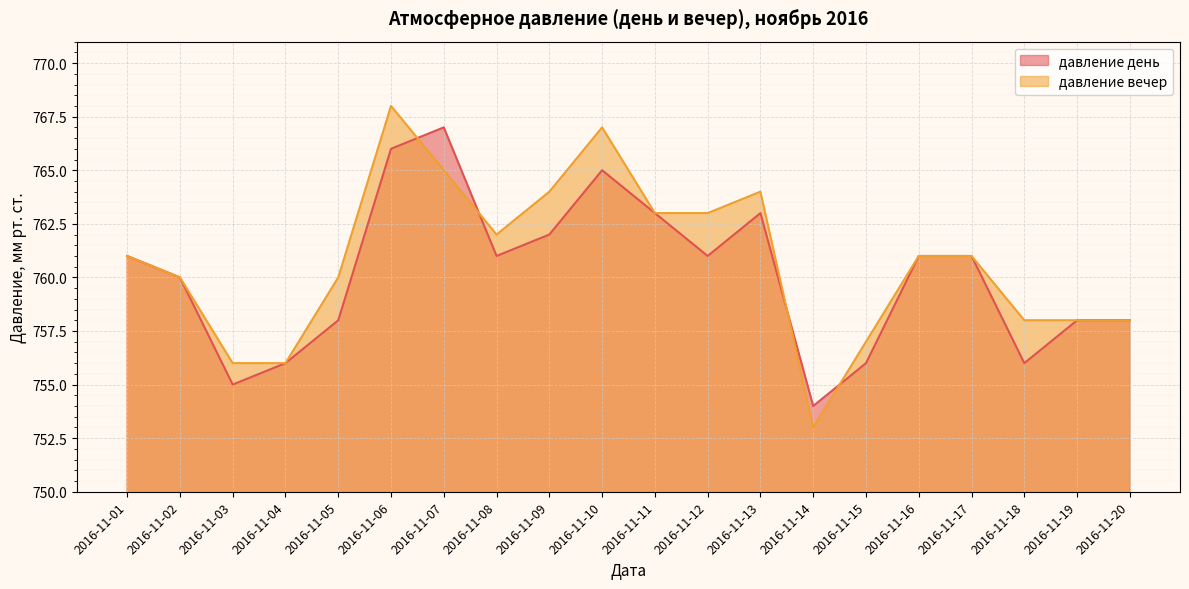

Which series has the largest total across all categories?

давление вечер